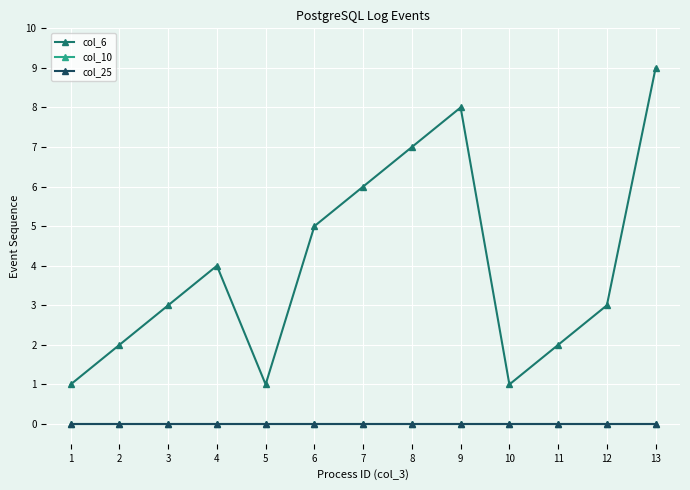

Which has a higher value, 4 or 6?

6